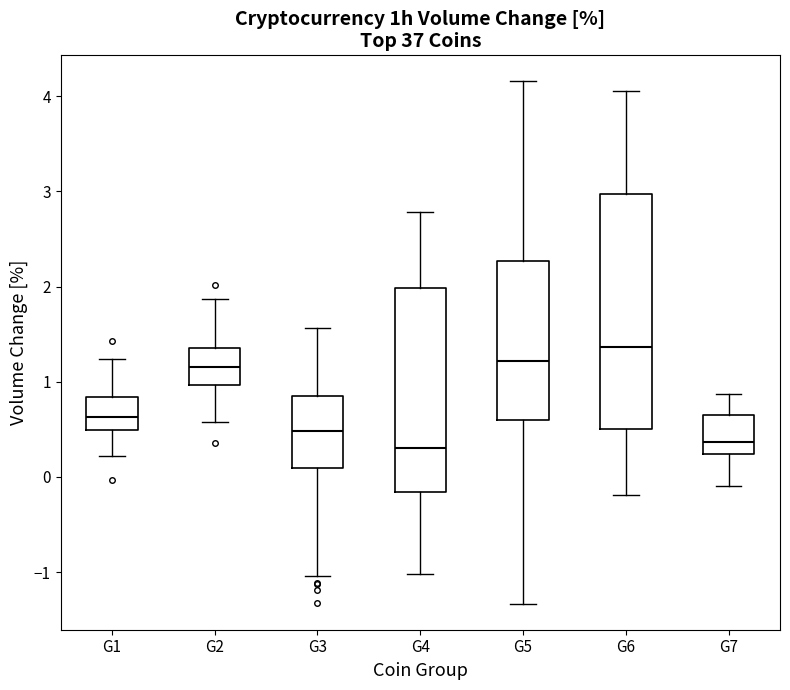

Reading left to right, transcribe this box plot: for each box, give where its median line is, the range the box spans, and where its two whiskers end, as read against the y-axis. The values are not printed on the chart, so give them approximately, as read against the axis.

G1: median 0.6, box 0.5 to 0.8, whiskers 0.2 to 1.2
G2: median 1.2, box 1.0 to 1.4, whiskers 0.6 to 1.9
G3: median 0.5, box 0.1 to 0.9, whiskers -1.0 to 1.6
G4: median 0.3, box -0.2 to 2.0, whiskers -1.0 to 2.8
G5: median 1.2, box 0.6 to 2.3, whiskers -1.3 to 4.2
G6: median 1.4, box 0.5 to 3.0, whiskers -0.2 to 4.1
G7: median 0.4, box 0.2 to 0.7, whiskers -0.1 to 0.9